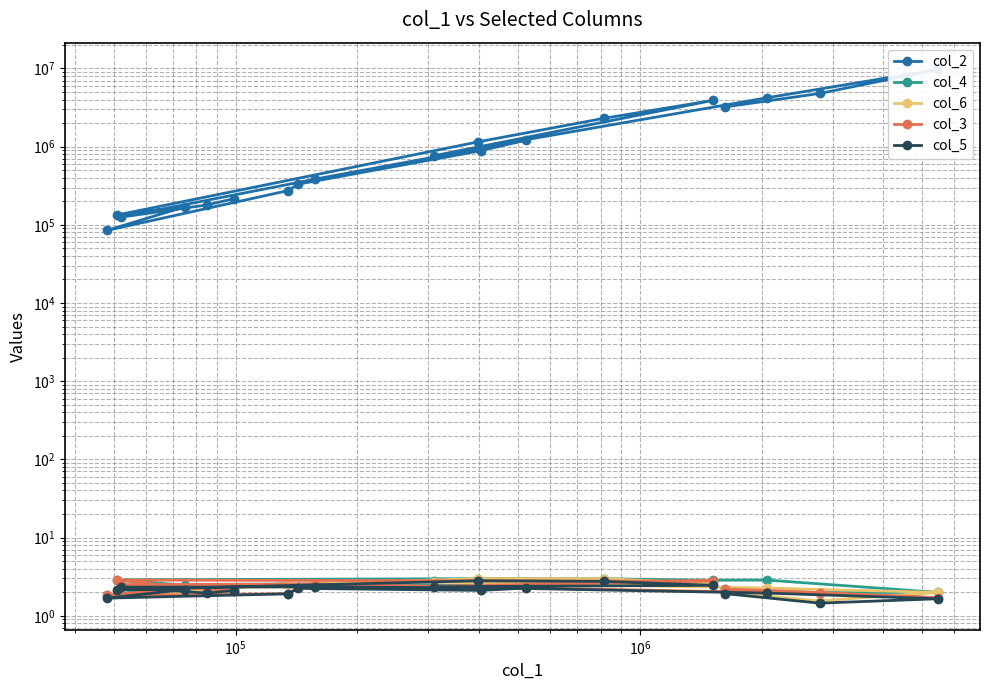

What is the maximum value shown in the chart?

9731900.0